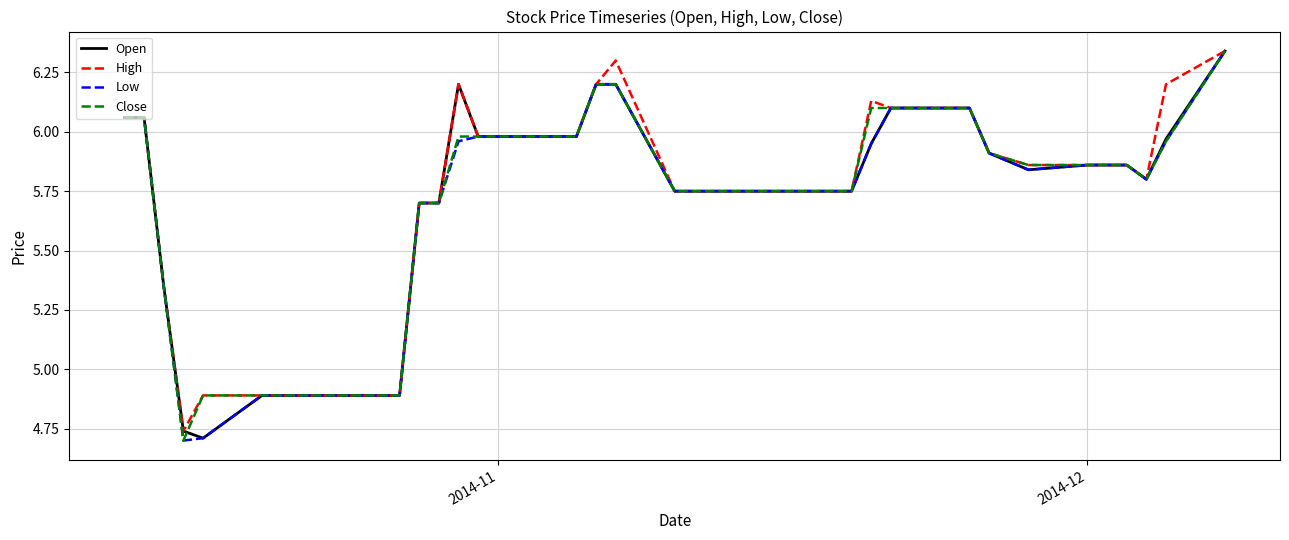

What is the maximum value for Close?

6.3